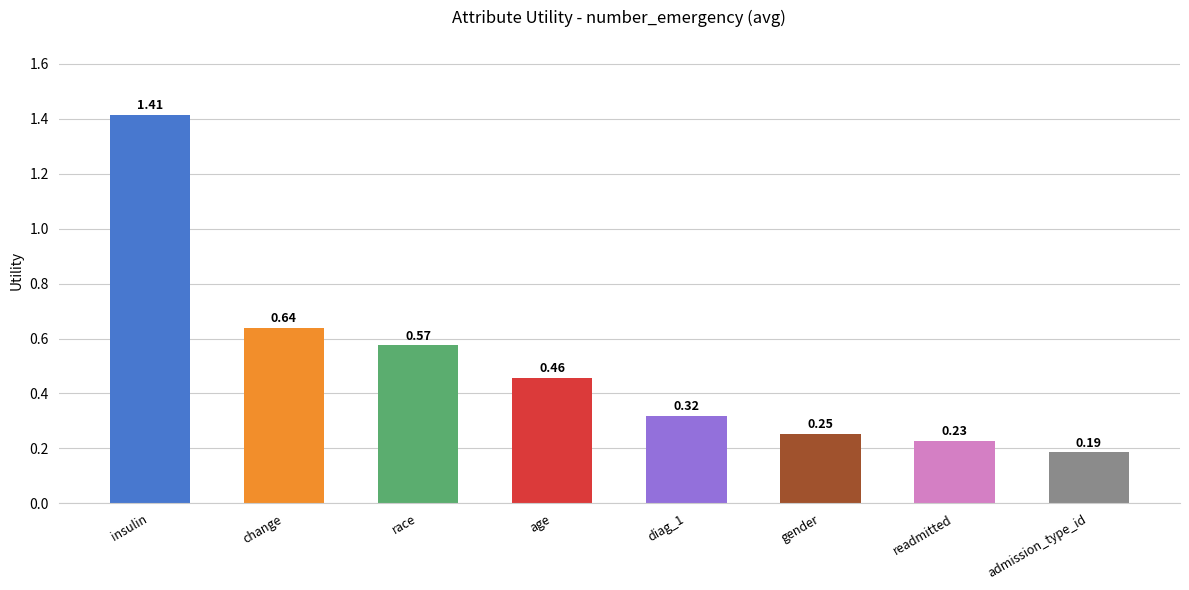

What is the sum of all values?

4.1